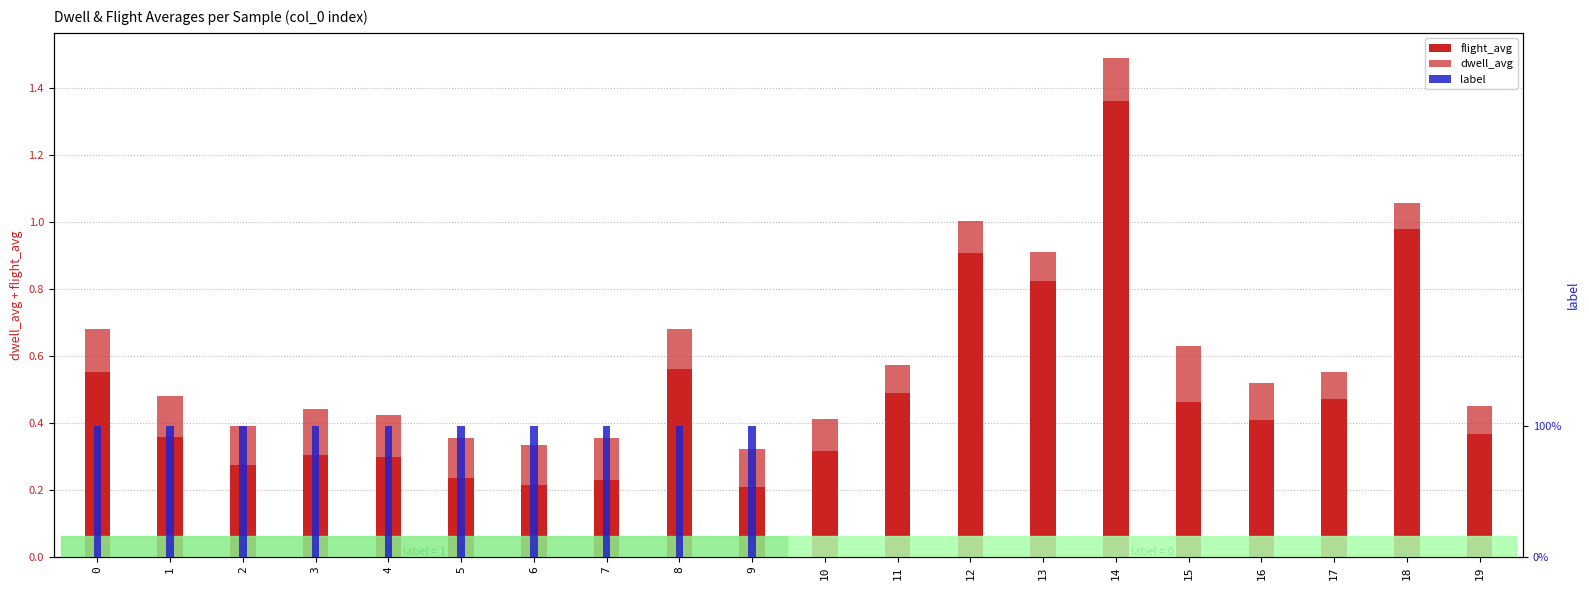

What is the difference between the highest and lowest values at 18?

1.0